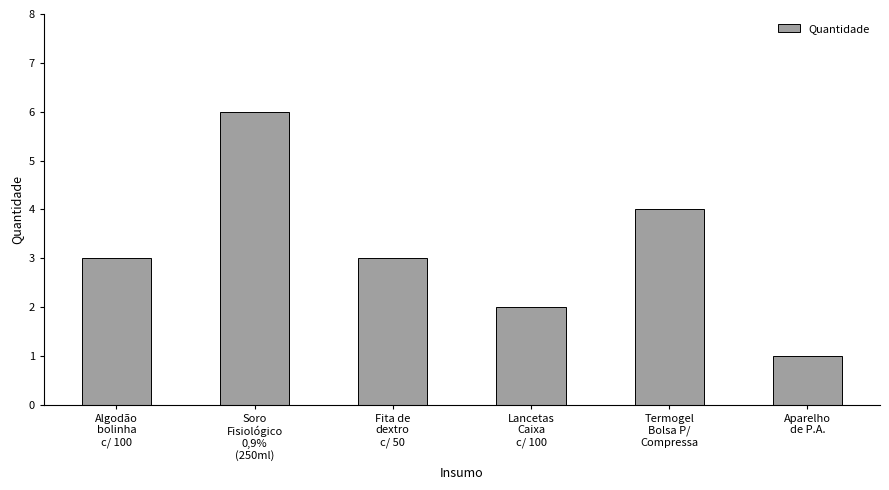

What is the difference between the second highest and second lowest values?

2